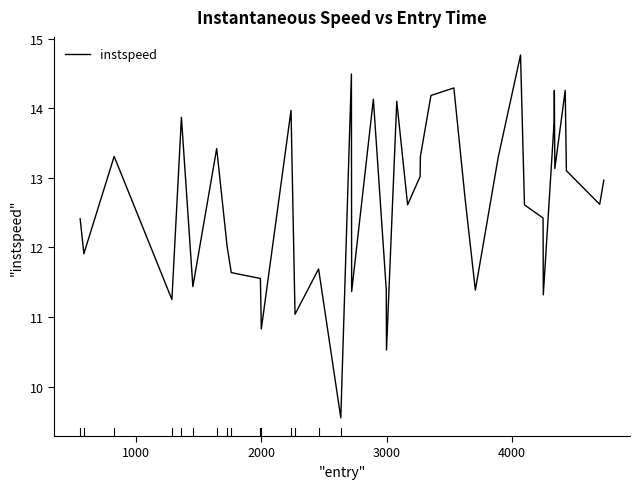

What is the average value?

12.6